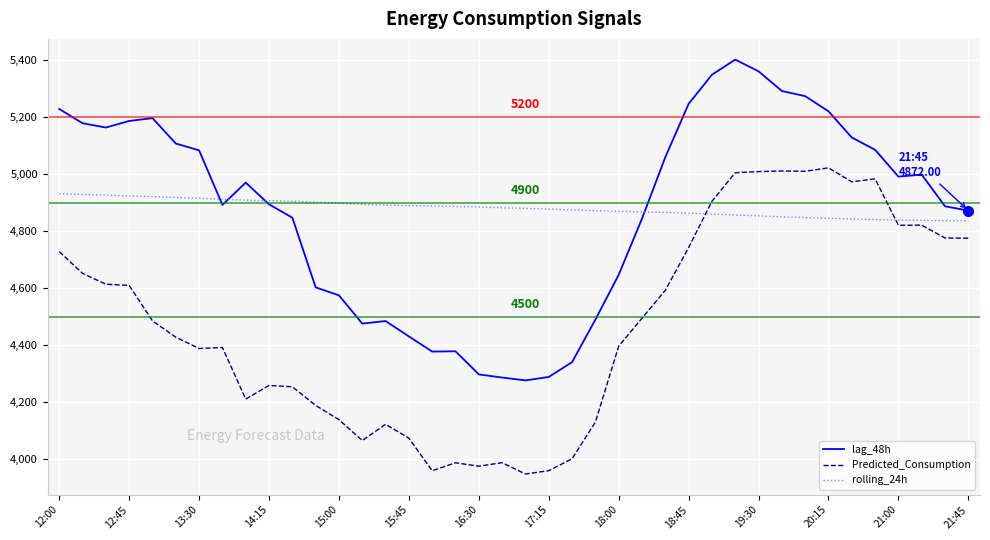

Rank the series by their maximum value, from highest to lowest.

lag_48h, Predicted_Consumption, rolling_24h